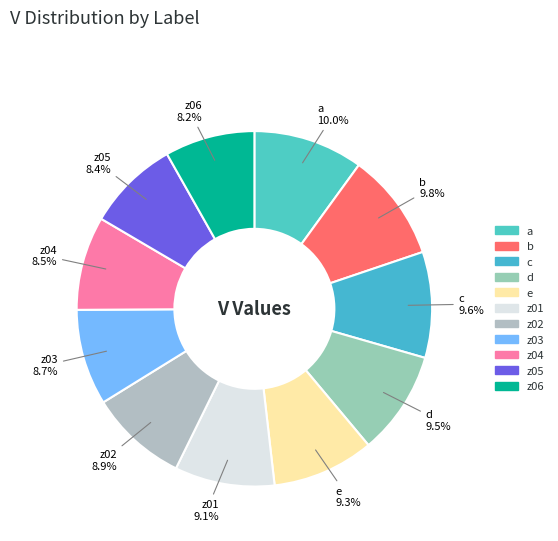

To the nearest percent, what is the average slice percentage?

9%